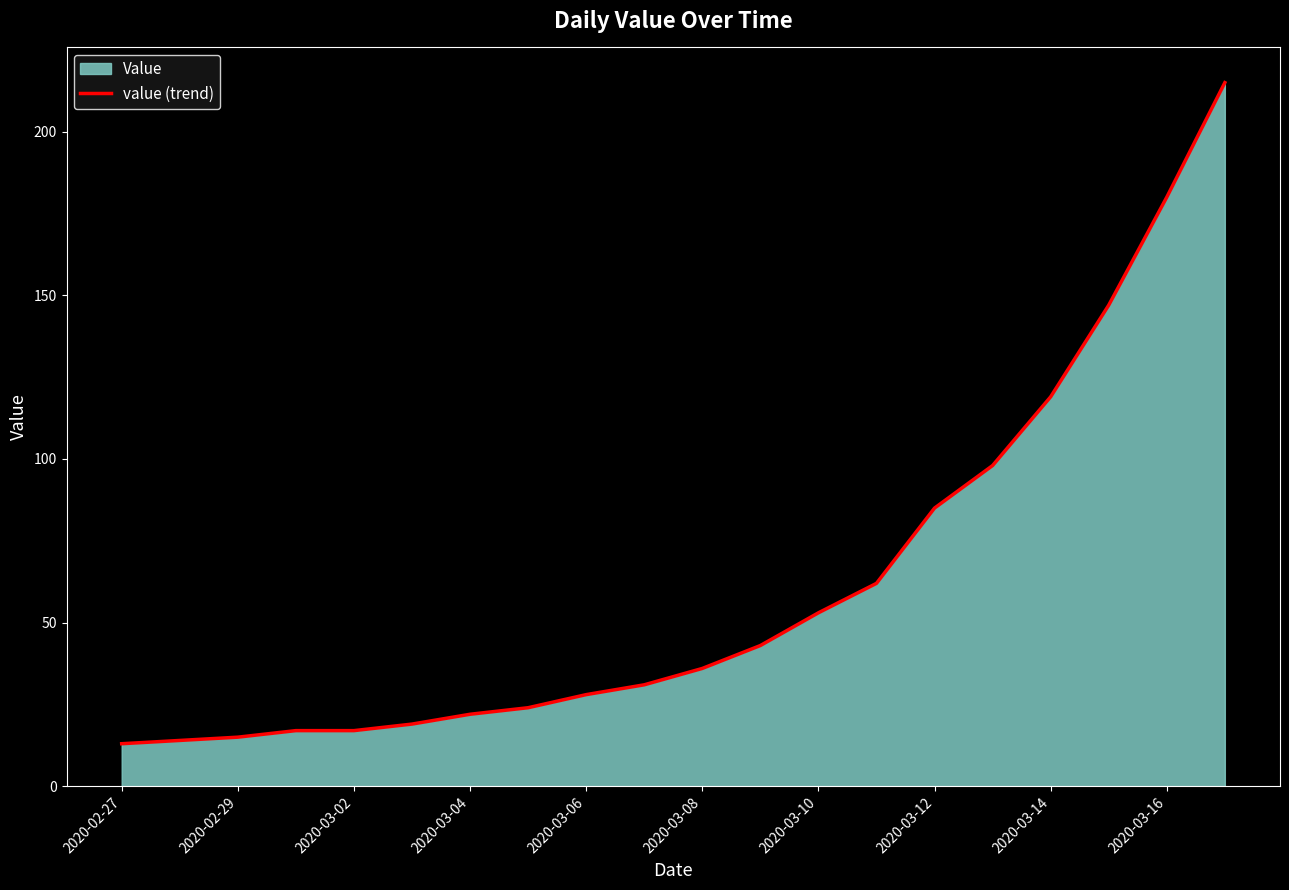

True or false: the data shows 8 at 2020-03-10.

False